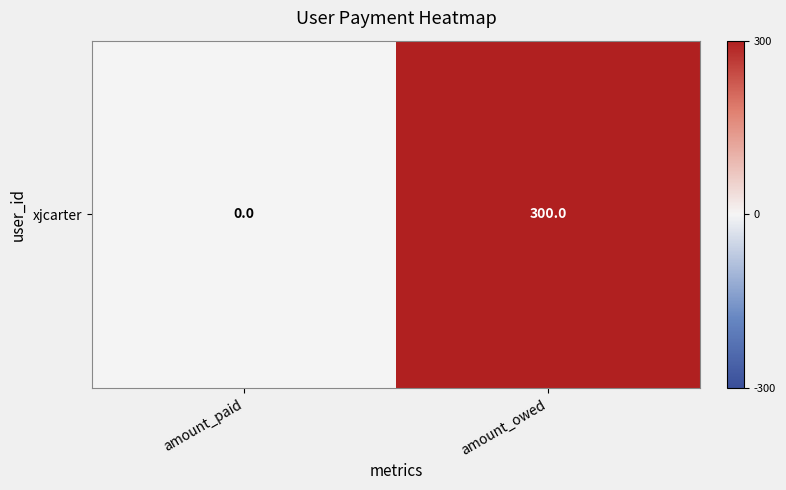

How many positive values are there?

1